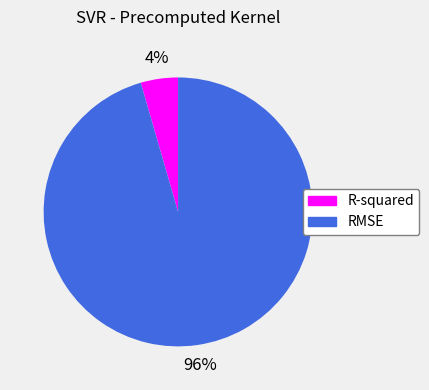

The RMSE slice represents 96% of the pie. True or false?

True